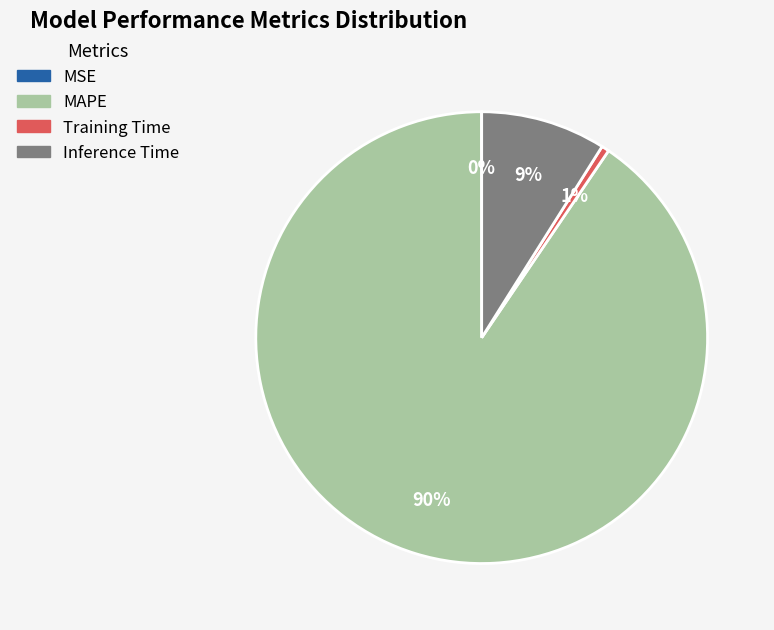

True or false: Training Time accounts for 1% of the total.

True